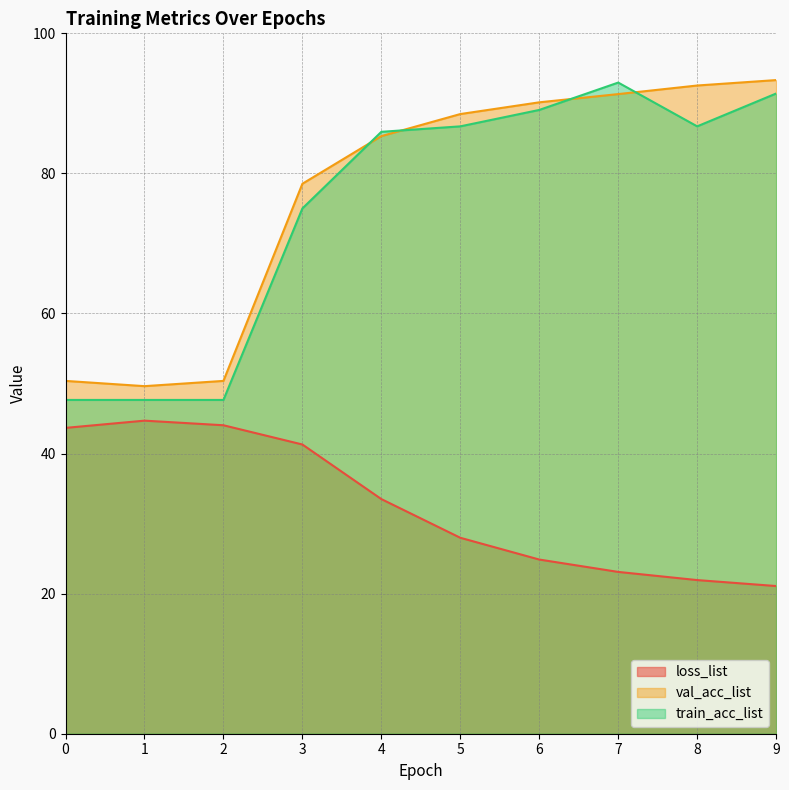

Is it true that val_acc_list equals 50.4 at 2?

True